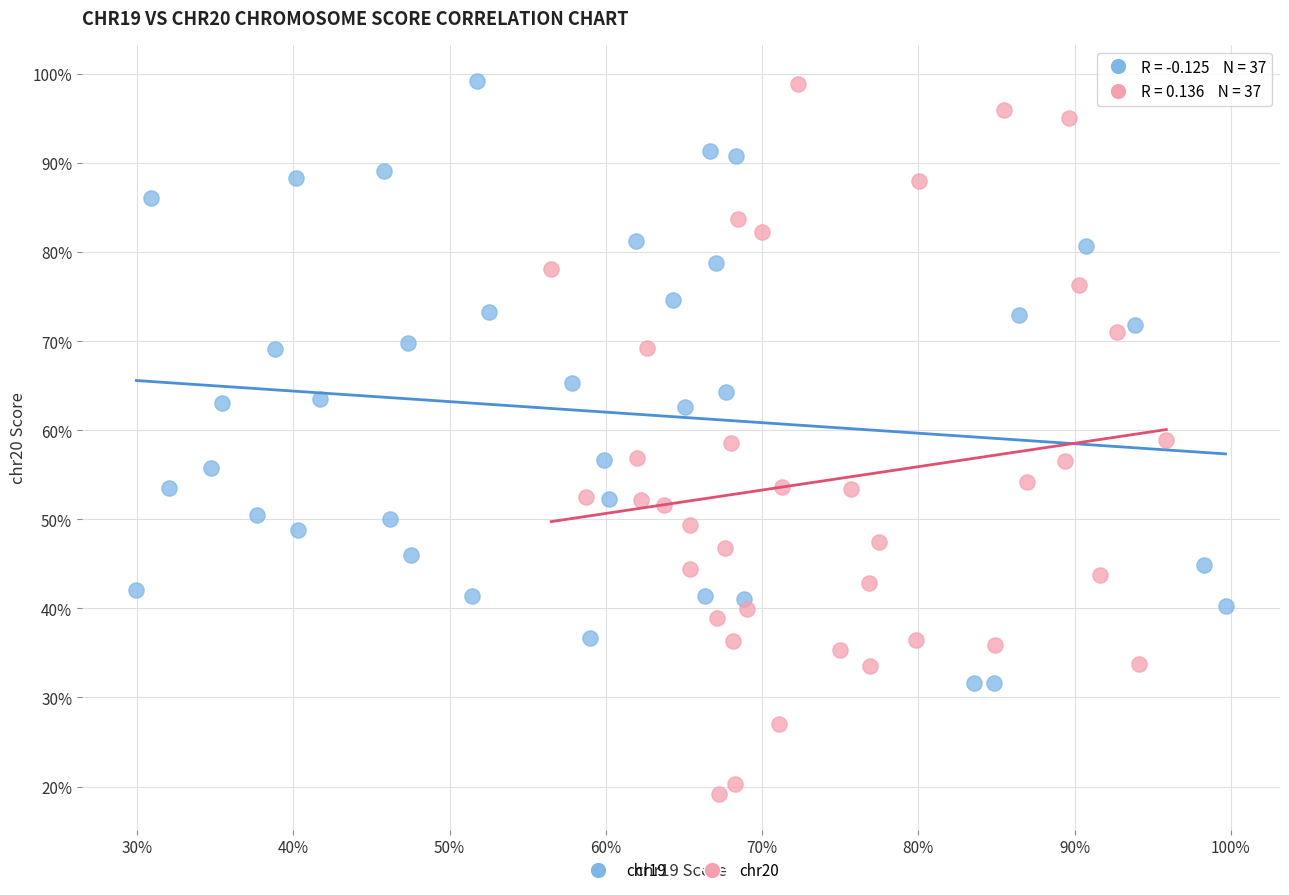

What are all the series names shown in the legend?

chr19, chr20